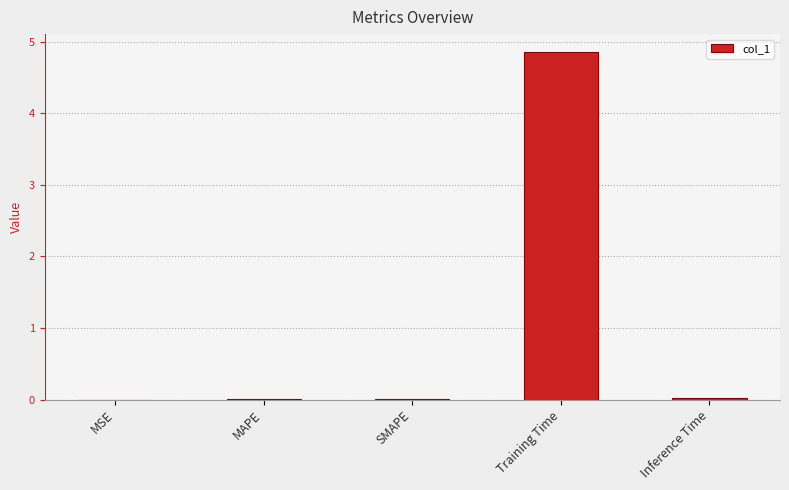

Is it true that the value at SMAPE is 0.0?

True